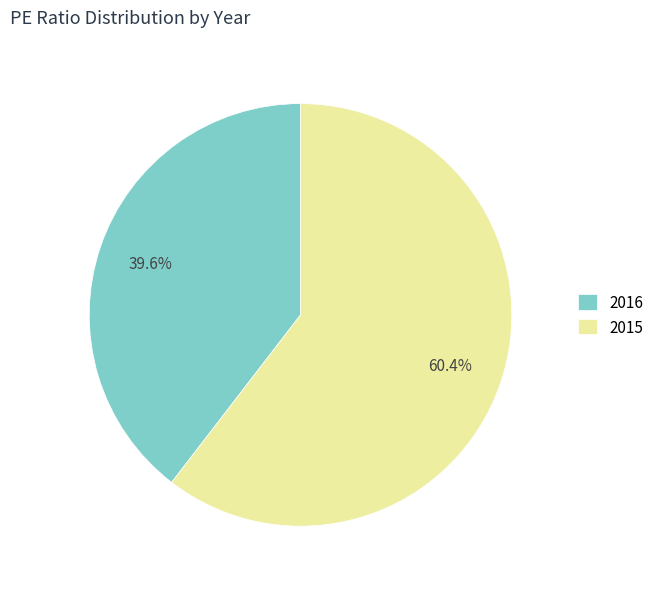

To the nearest percent, what portion does 2015 represent?

60%